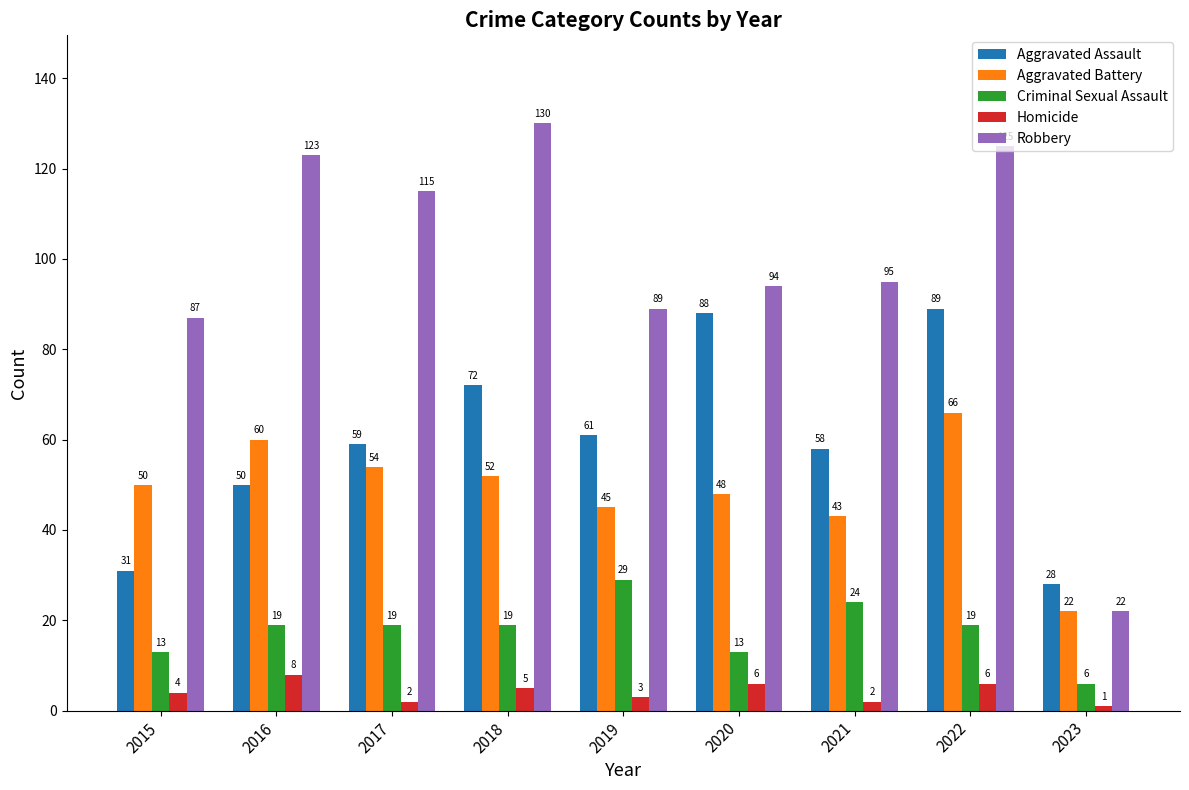

True or false: Homicide has a value of 6 at 2020.

True